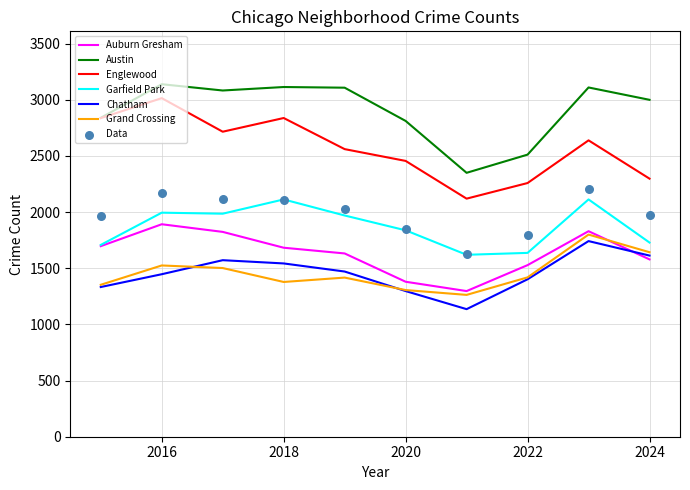

Which series reaches the maximum Y coordinate?

Austin